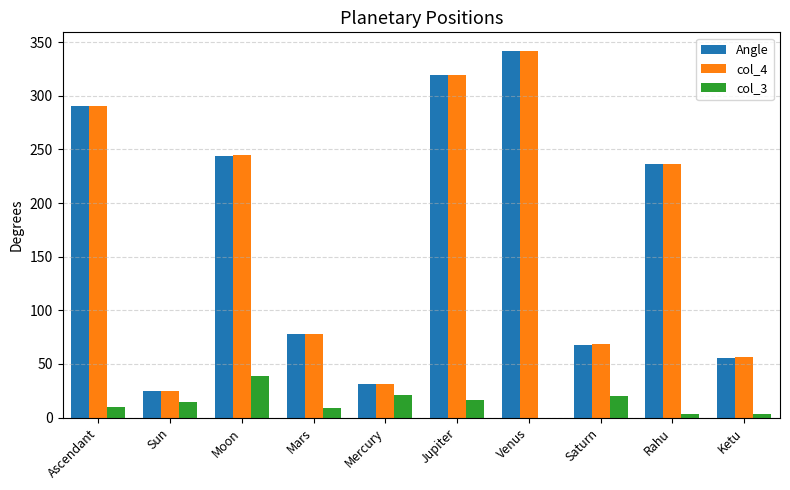

What is the maximum value for col_4?

342.0